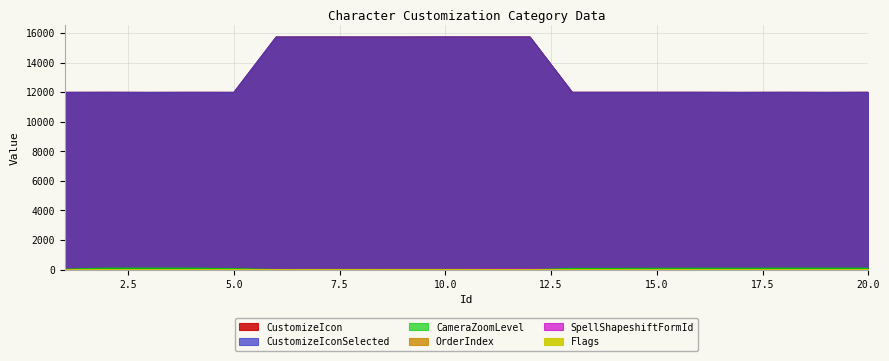

True or false: Flags and CustomizeIcon cross at least once.

False